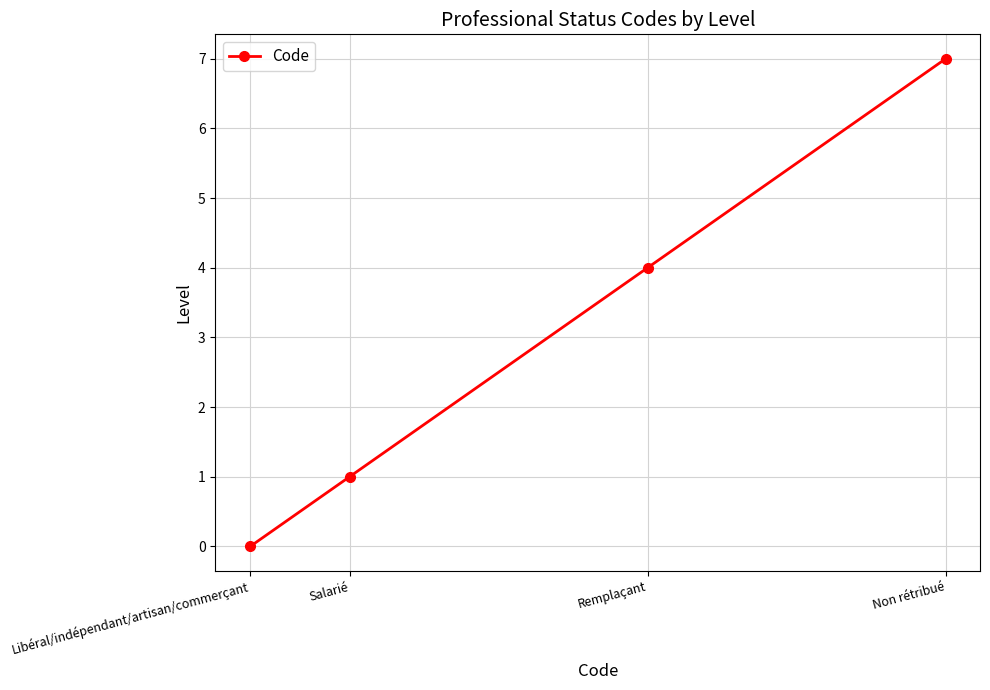

Does the chart have visible grid lines?

Yes